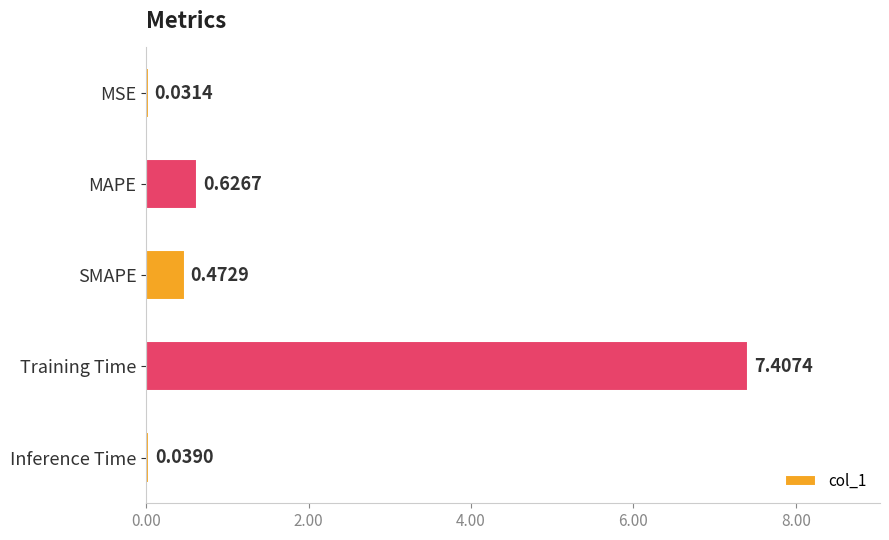

What is the sum of all values?

8.6